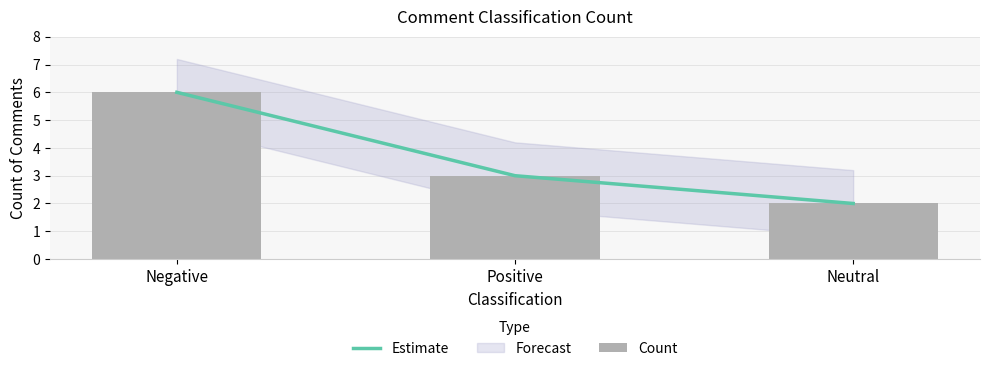

Which label corresponds to the largest value in the chart?

Negative